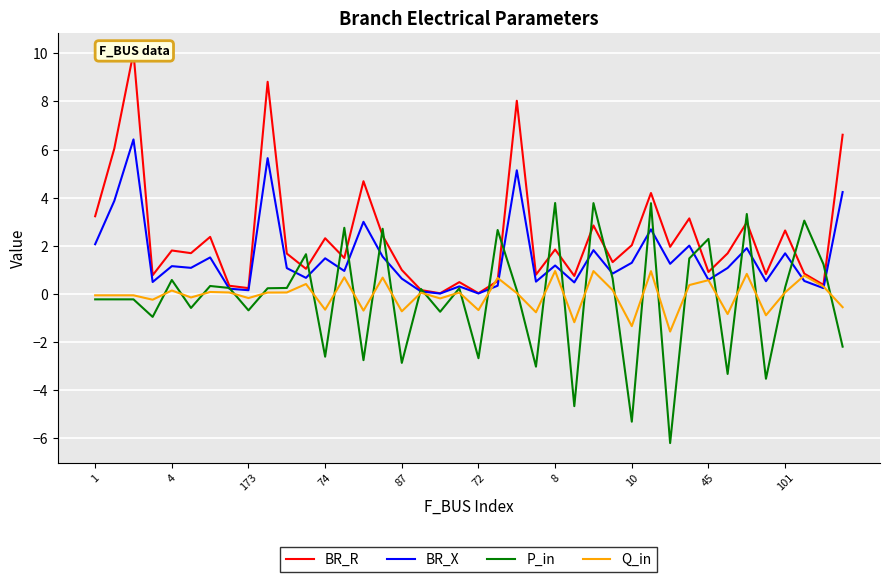

What is the label of the 27th point from the right?

13